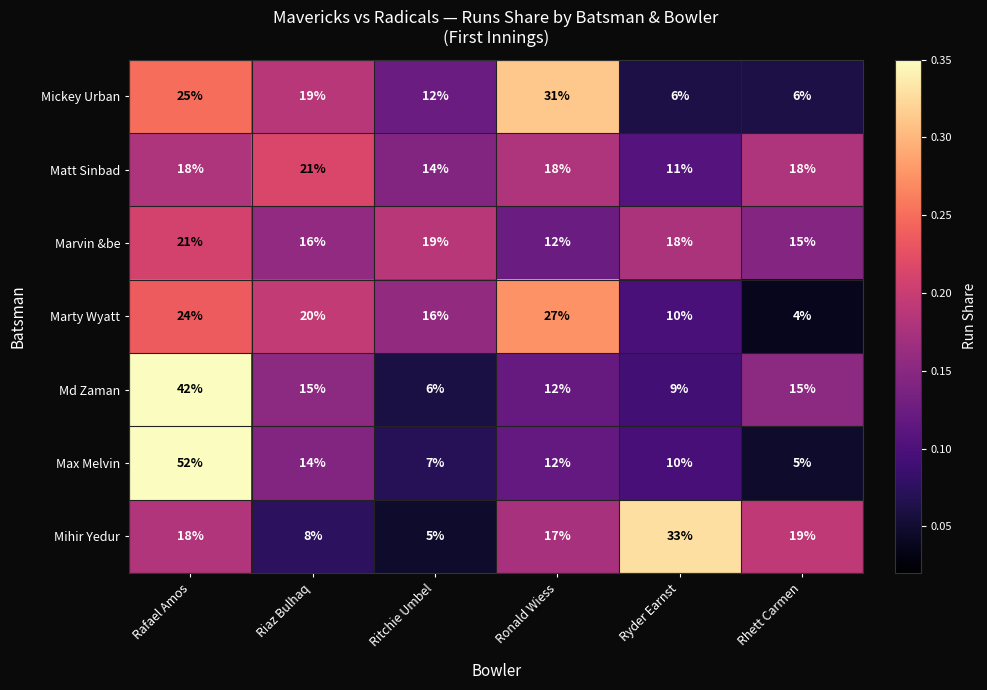

True or false: Max Melvin has a value of 14 at Riaz Bulhaq.

True